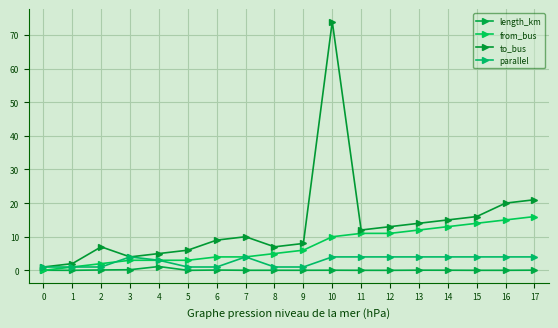

Does the chart display data point markers on the line(s)?

Yes